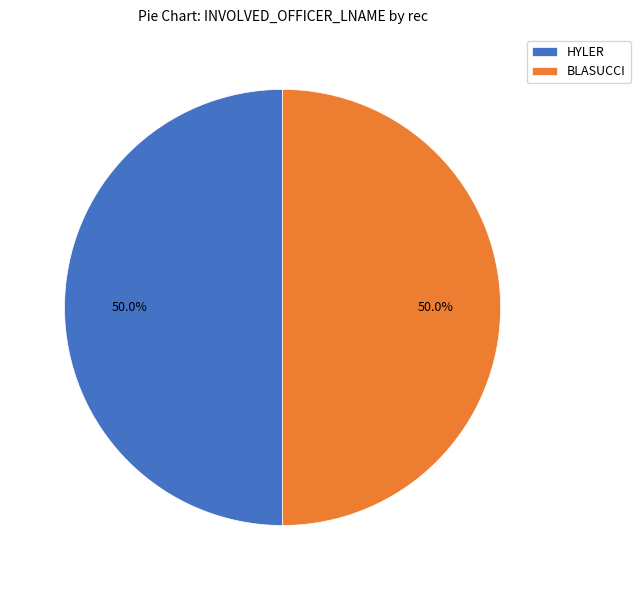

Count the number of slices in the pie.

2